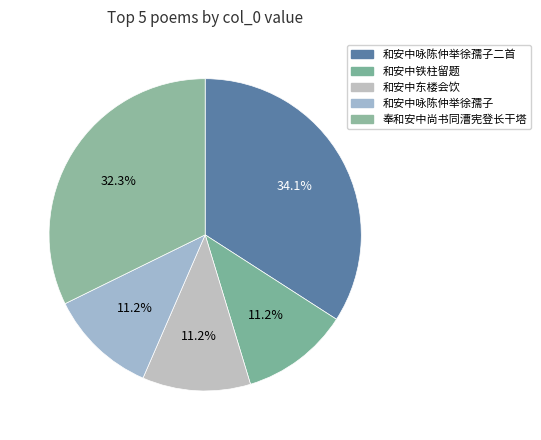

What is the largest slice in the pie chart?

和安中咏陈仲举徐孺子二首